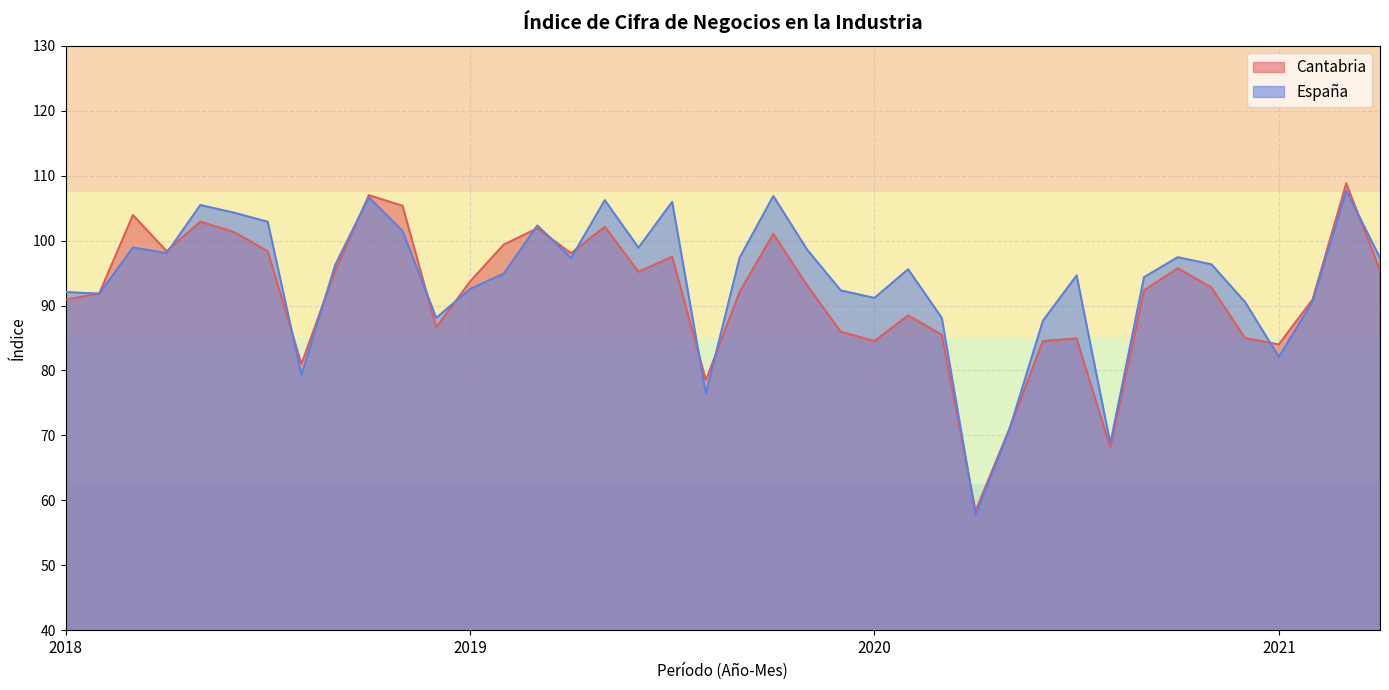

What is the difference between the maximum and minimum values in the Cantabria series?

50.4